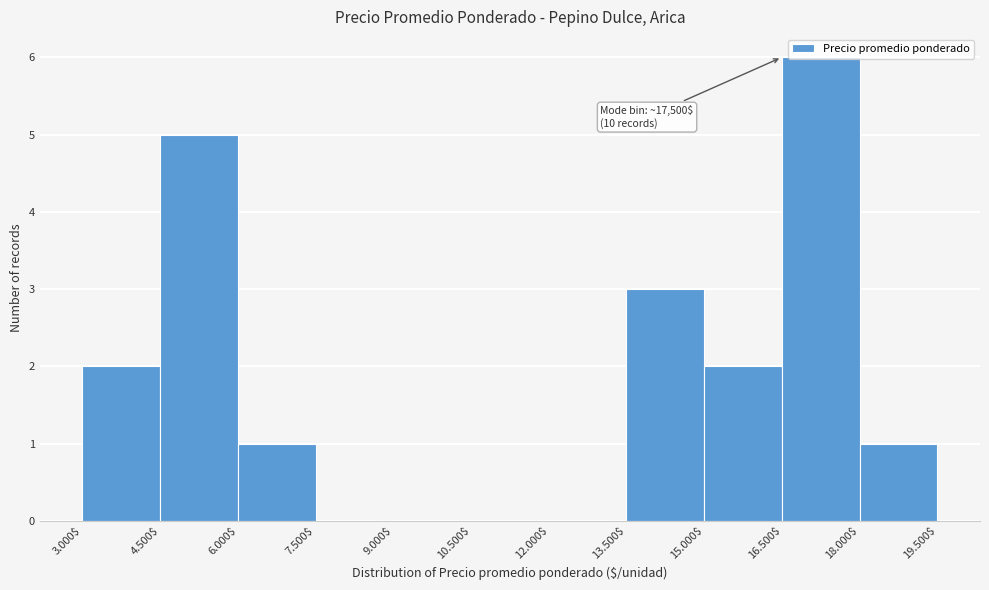

What is the greatest value displayed?

6